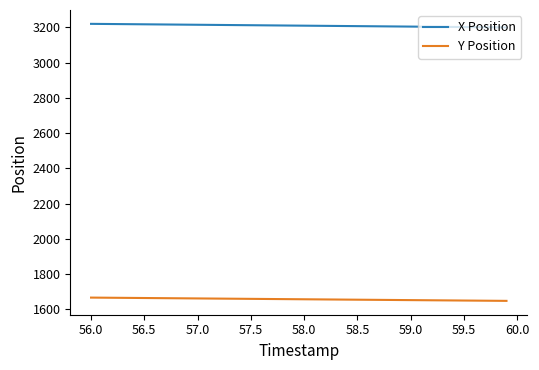

Rank the series by their maximum value, from lowest to highest.

Y Position, X Position